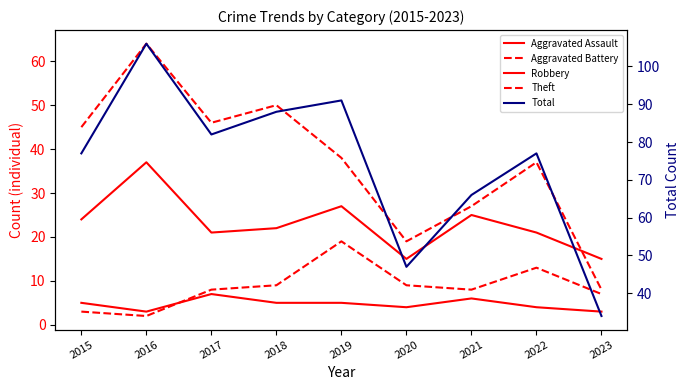

Count the Aggravated Assault values in the range 4 to 5.

5